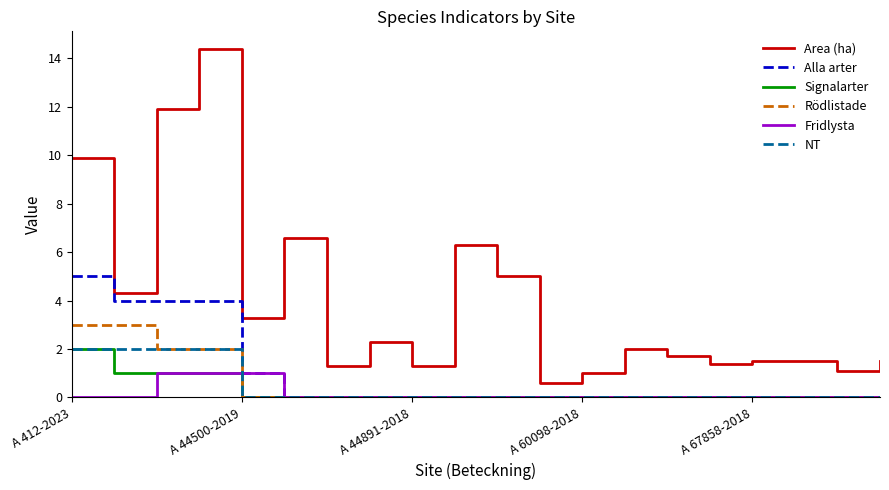

True or false: Area (ha) and Fridlysta intersect in this chart.

False